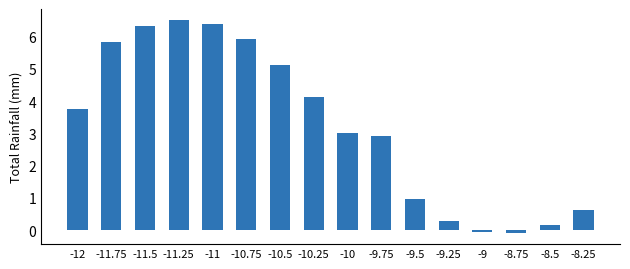

What is the approximate value at -9?

-0.1